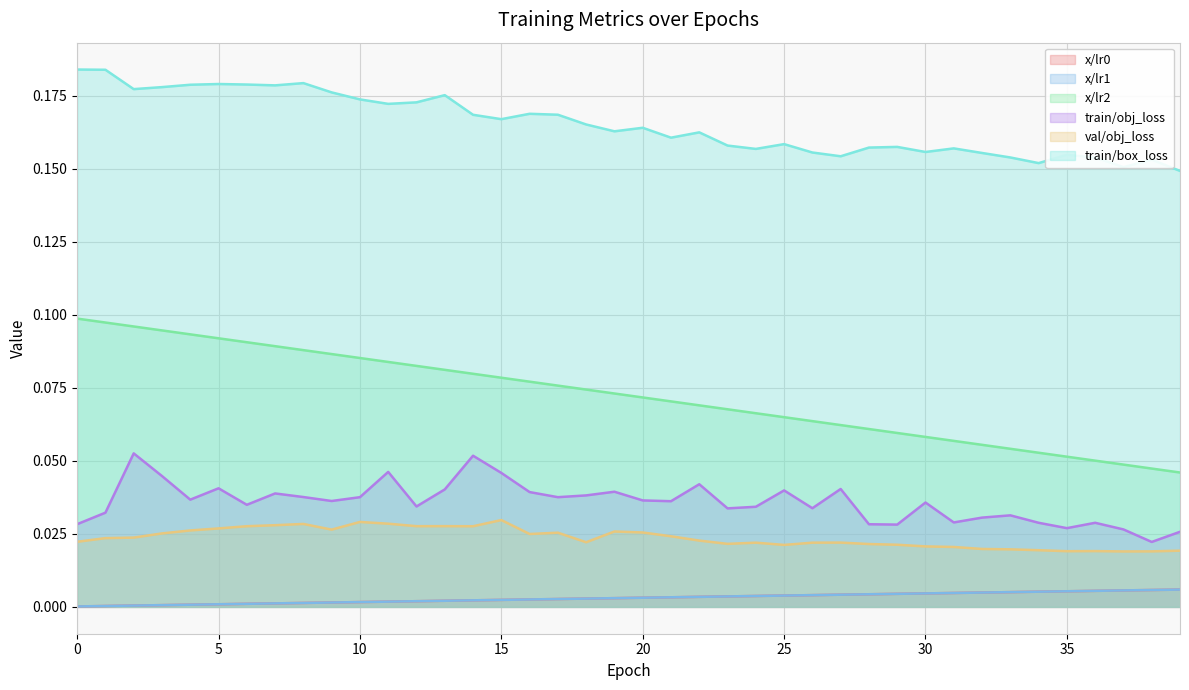

At how many categories does at least one series exceed 0?

40